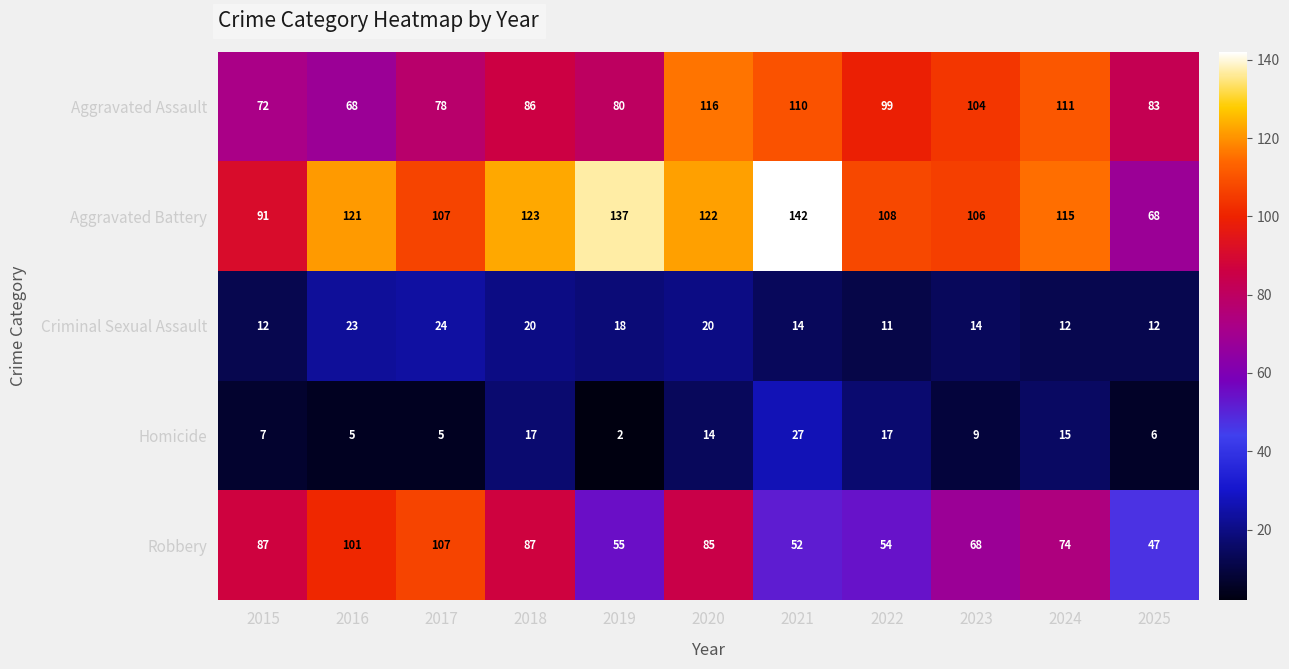

Which category has the highest value across all series?

2021